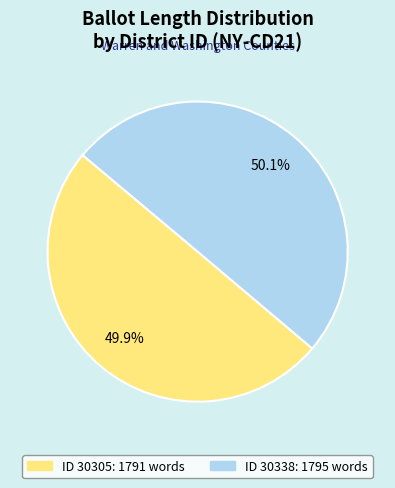

Is there any slice that represents more than half of the pie?

Yes